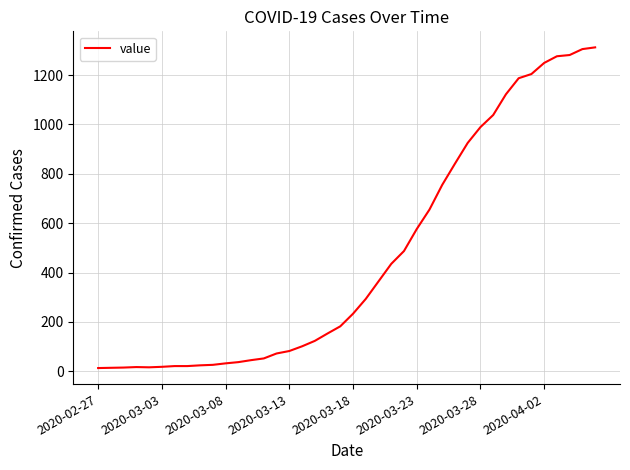

What is the greatest value displayed?

1312